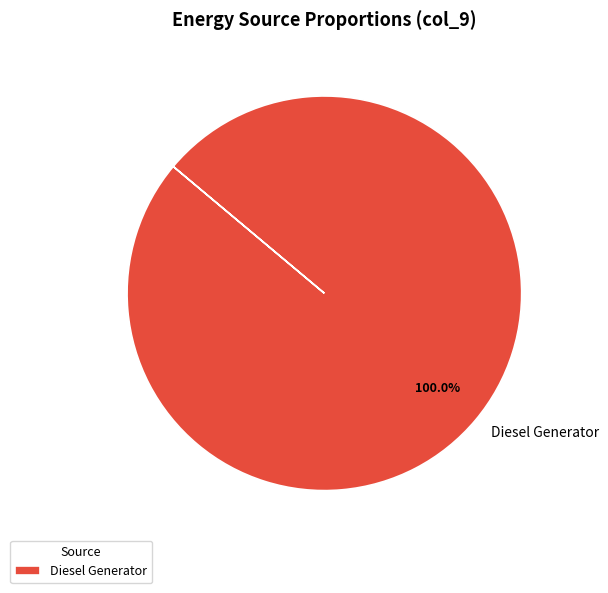

How many segments does this pie chart have?

1